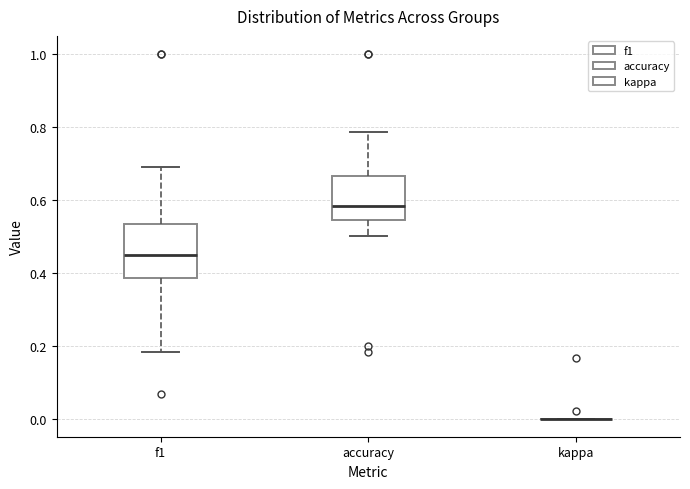

Where is the lower edge of the box for f1 on the y-axis? The values are not printed on the chart, so give them approximately, as read against the axis.

0.38